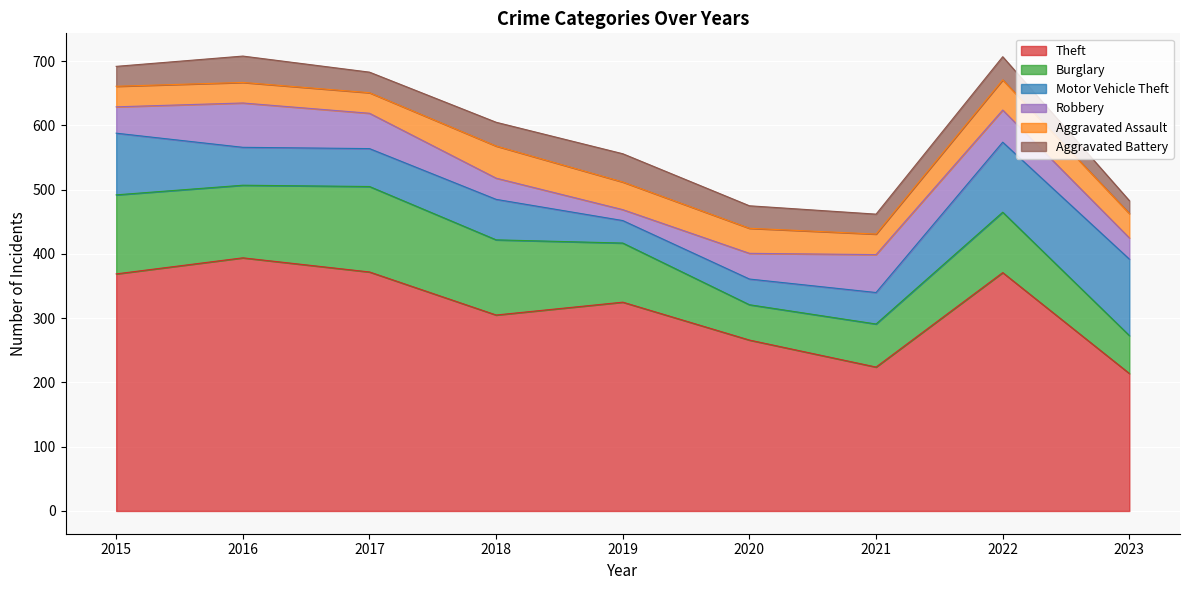

How many lines are shown in the chart?

6